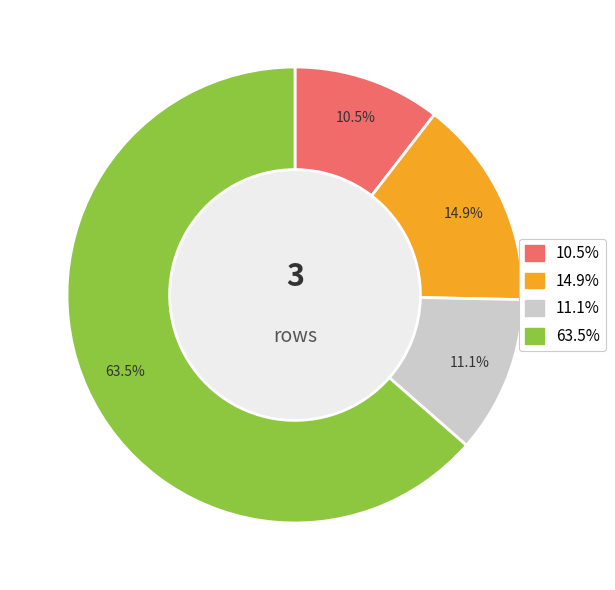

Which slice is the largest?

63.5%